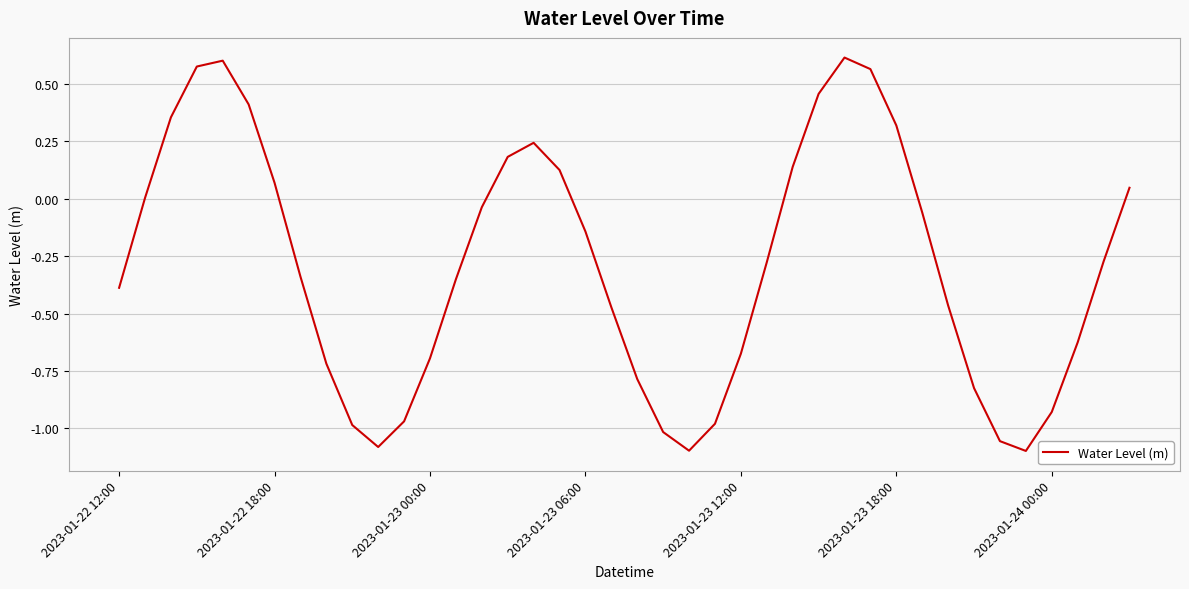

What is the difference between the maximum and minimum values?

1.7